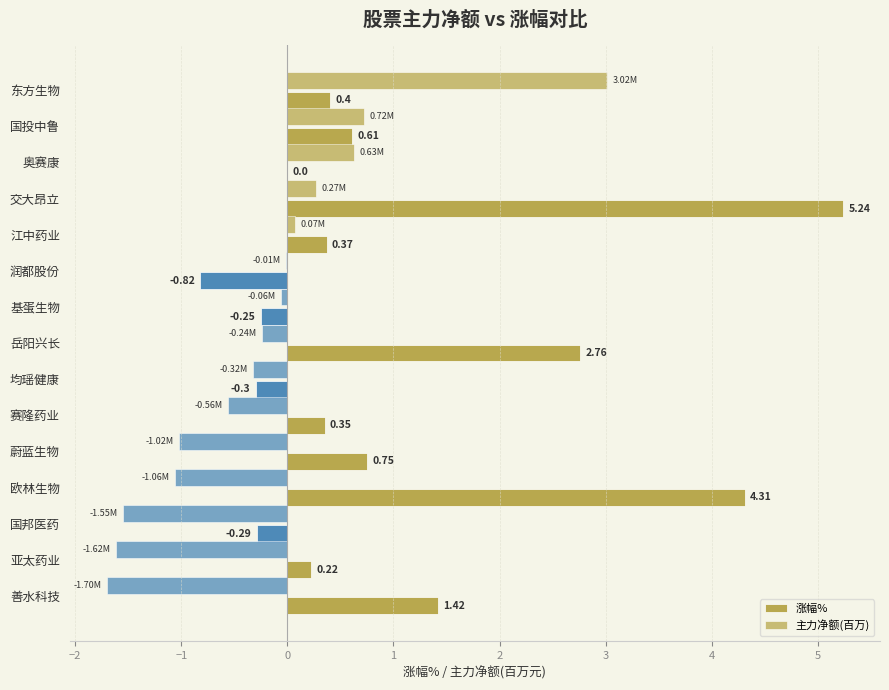

Count the number of data series in this chart.

2